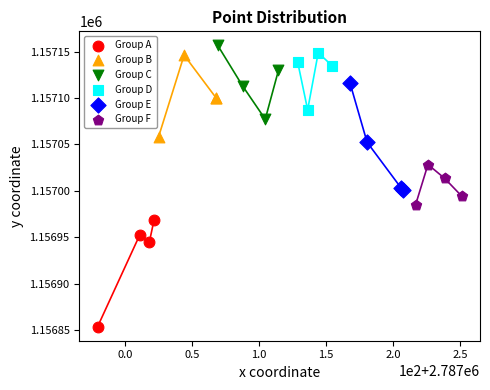

Which series reaches the minimum Y coordinate?

Group A